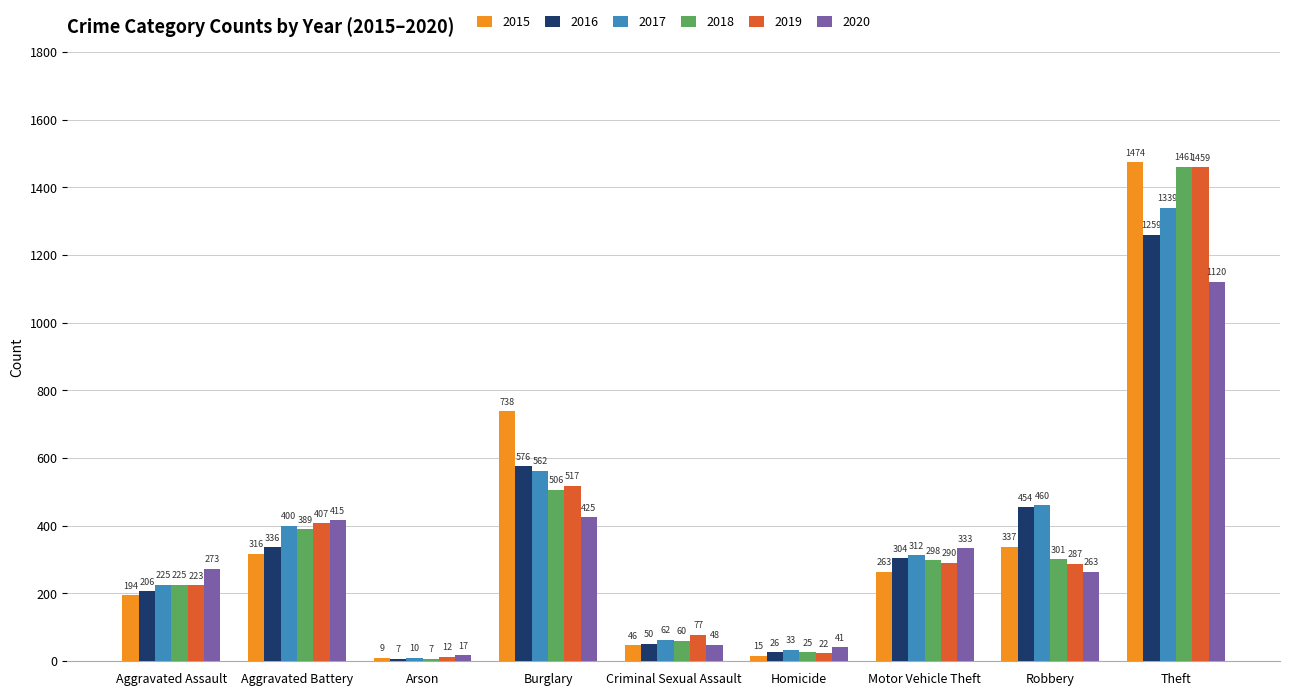

The 2020 series shows 1537 at Theft. True or false?

False